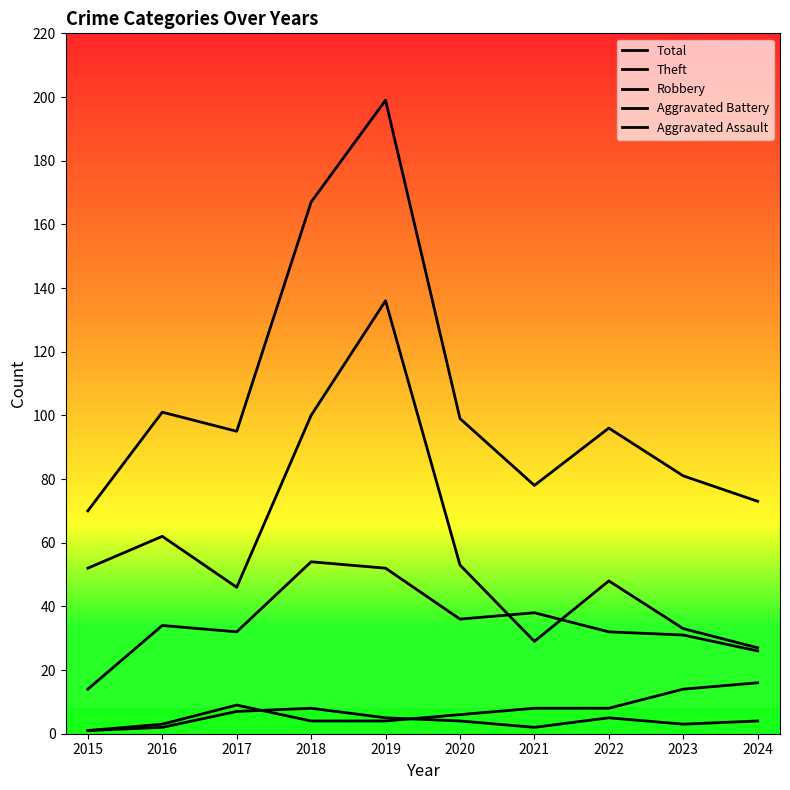

Which series changed the most between 2015 and 2016?

Total